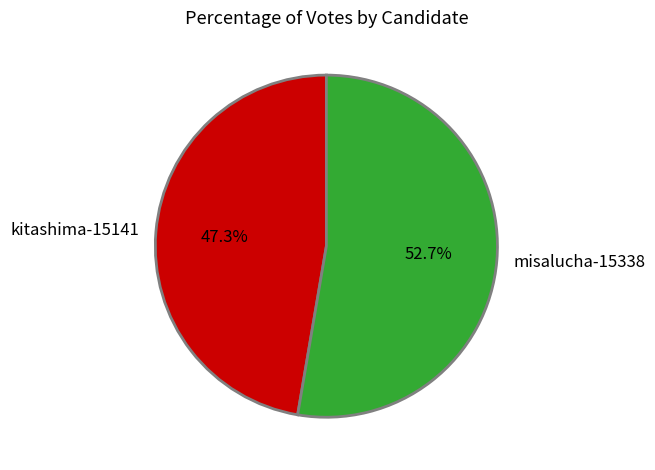

Which slice represents more than half of the pie?

misalucha-15338